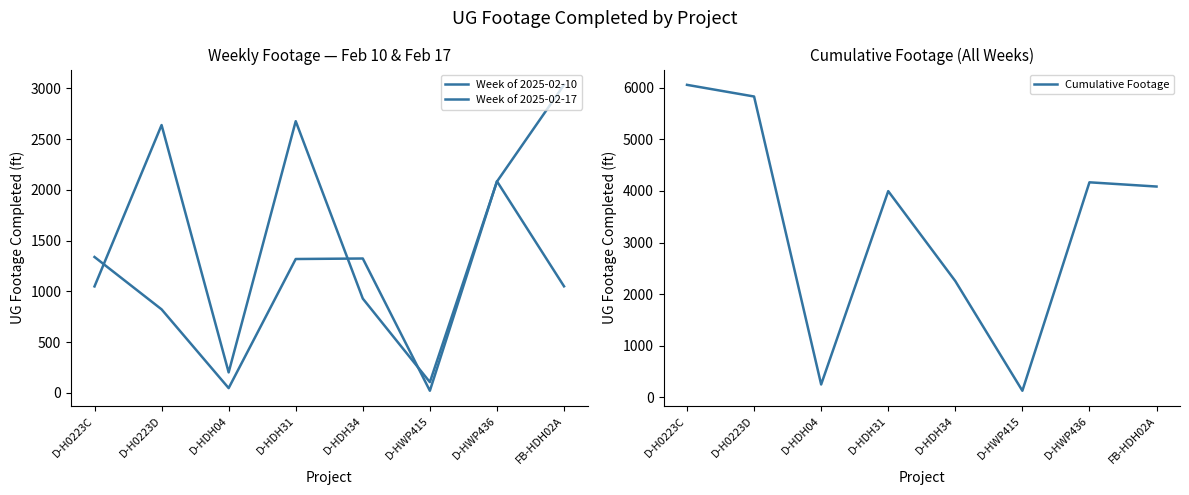

What is the label of the 8th point from the left?

FB-HDH02A